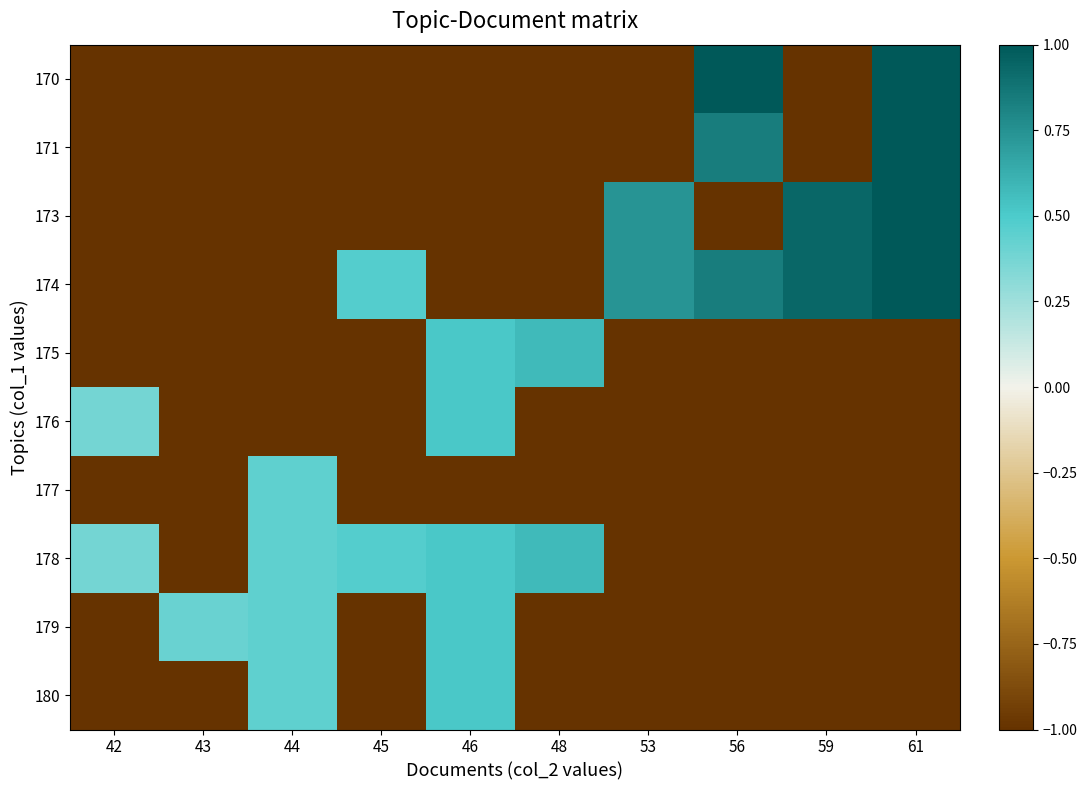

What is the maximum value shown in the chart?

1.0